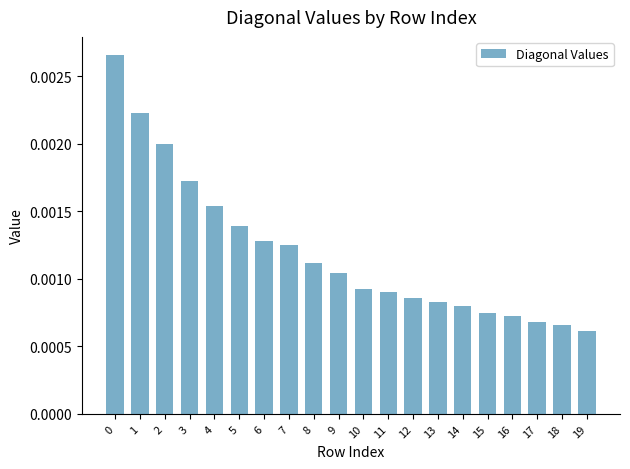

Which label corresponds to the smallest value in the chart?

19